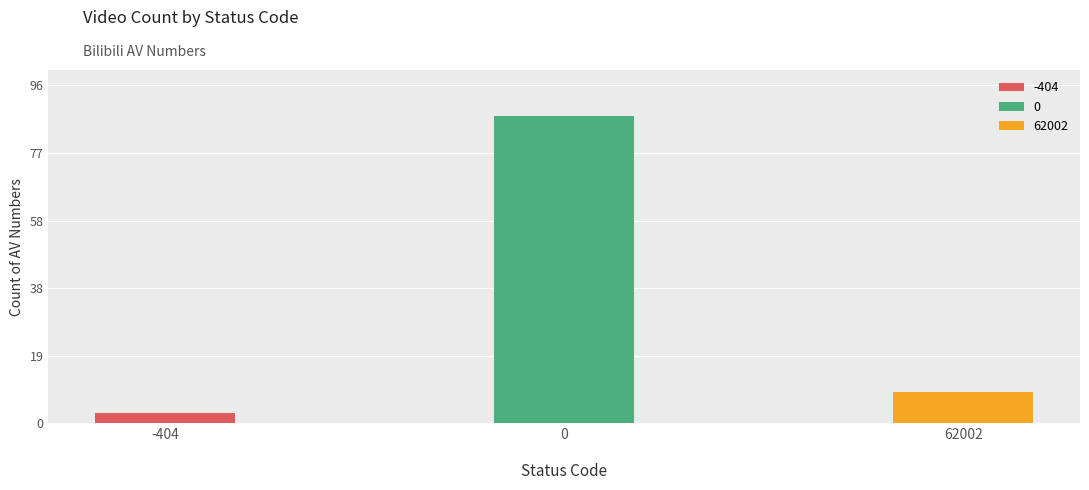

What is the minimum value shown in the chart?

3